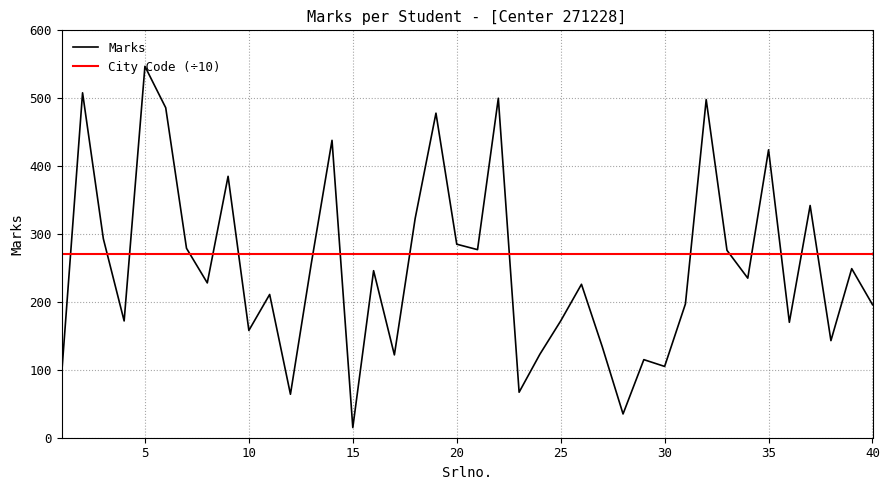

What is the sum of all City Code (÷10) values?

10848.0